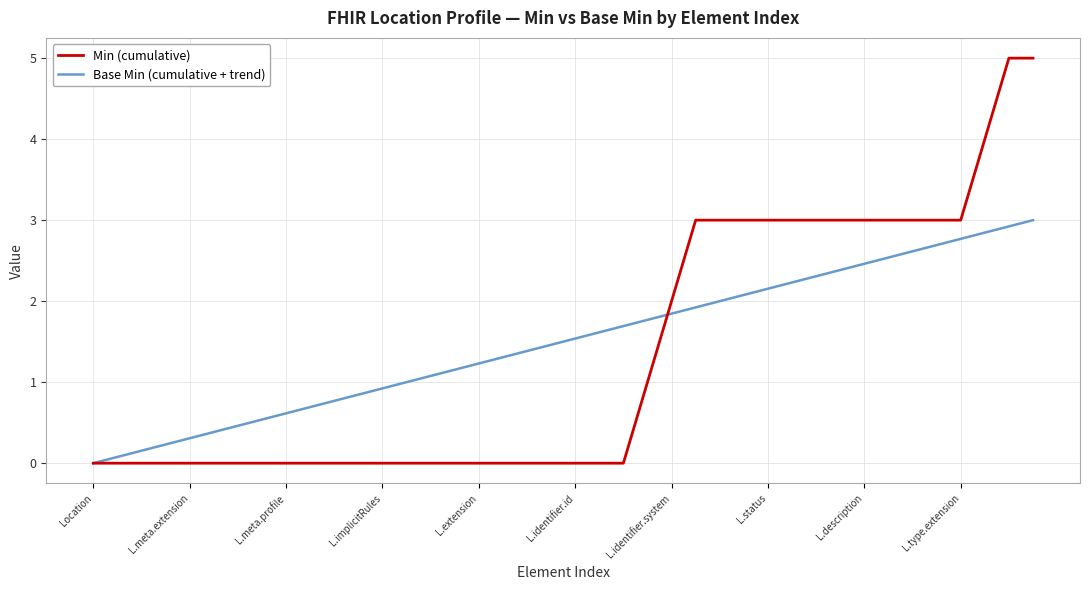

What is the average value of the Min (cumulative) series?

1.3